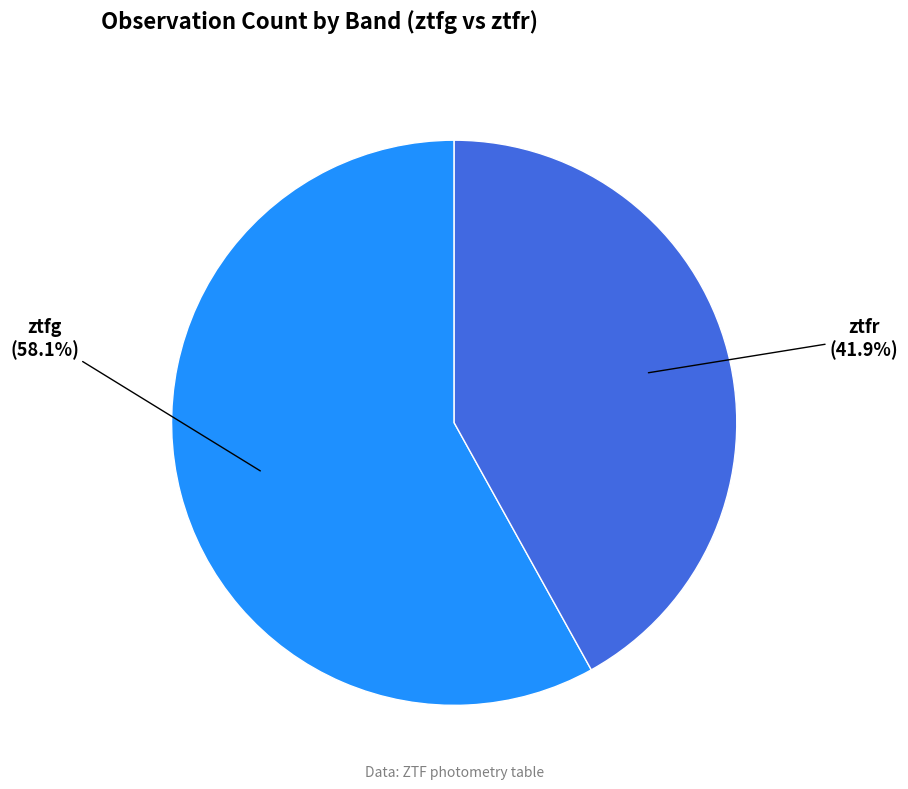

To the nearest percent, what percentage of the pie is ztfr?

42%